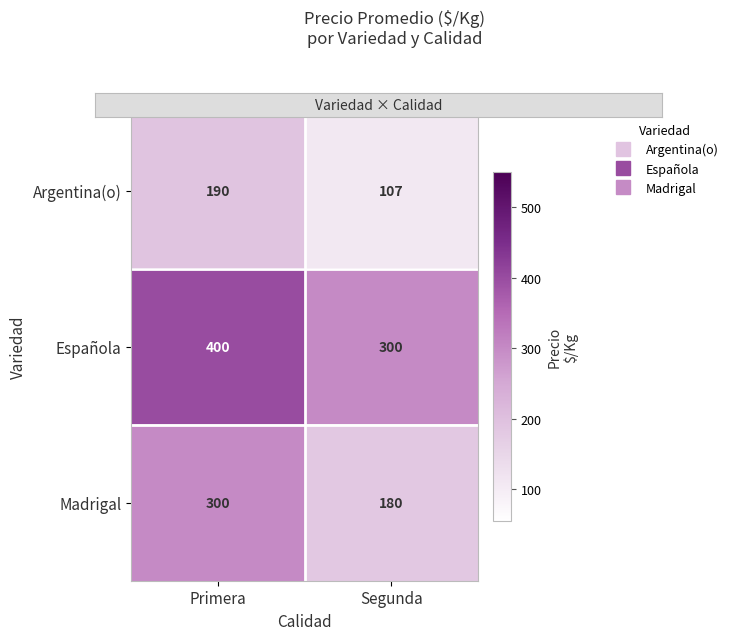

Reading left to right, what are all the values shown in this chart?

Argentina(o): Primera=190	Segunda=107
Española: Primera=400	Segunda=300
Madrigal: Primera=300	Segunda=180